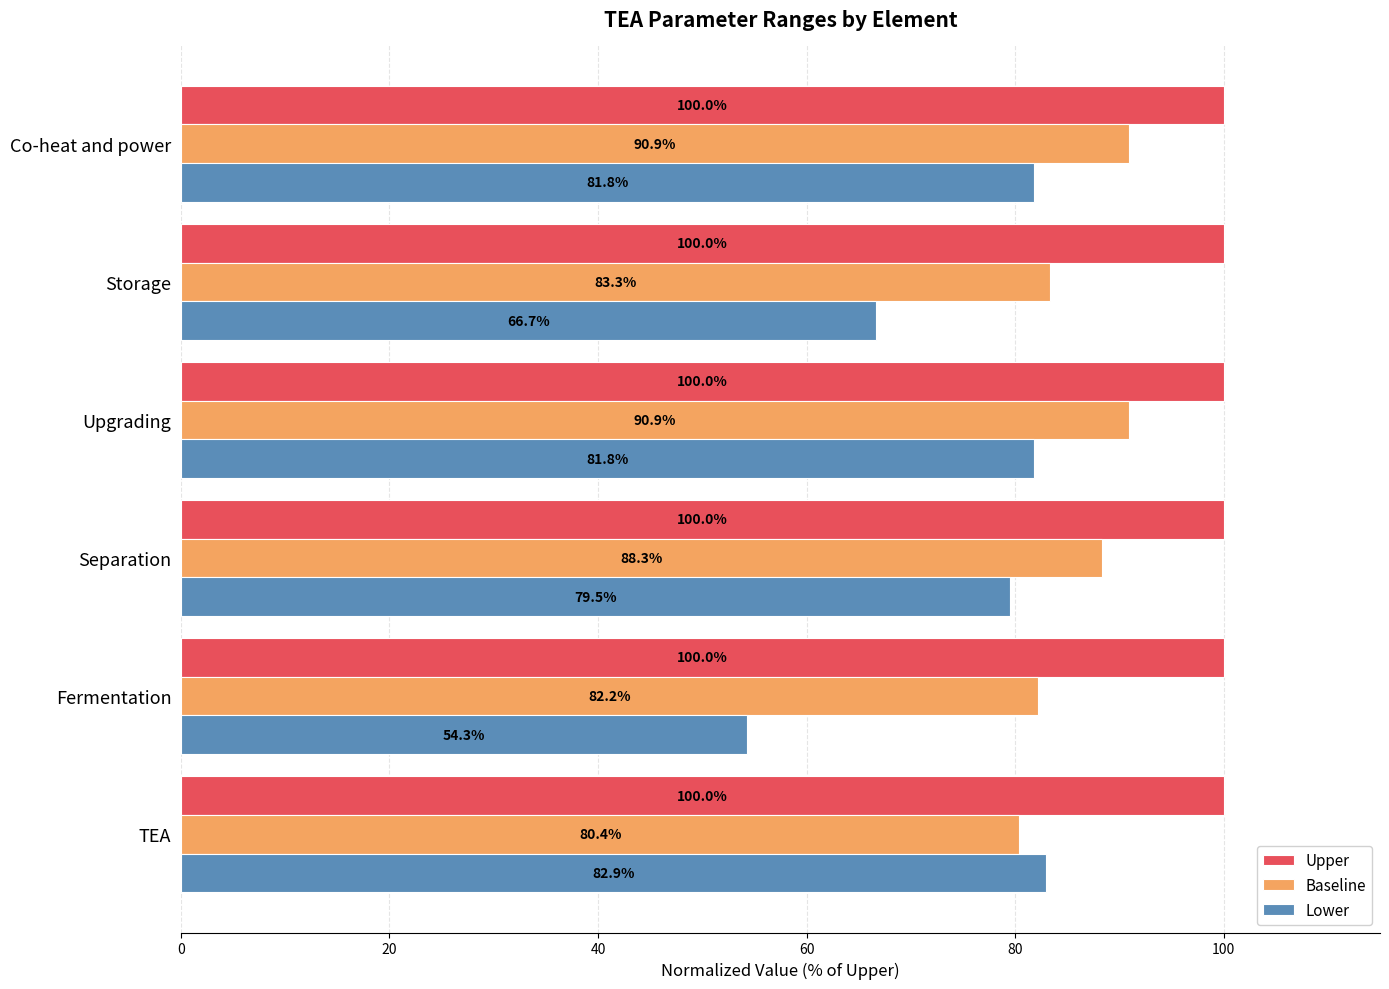

Rank the series by their average value, from lowest to highest.

Lower, Baseline, Upper